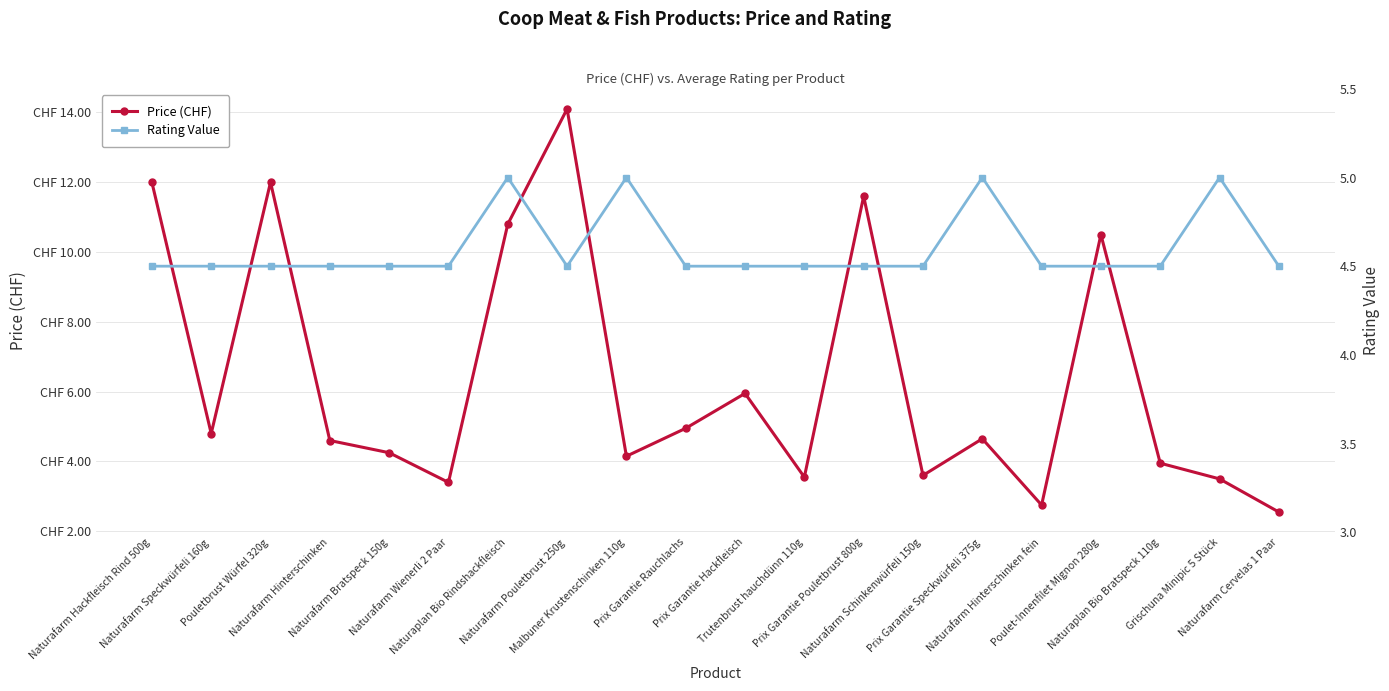

Which series has the largest total across all categories?

Price (CHF)